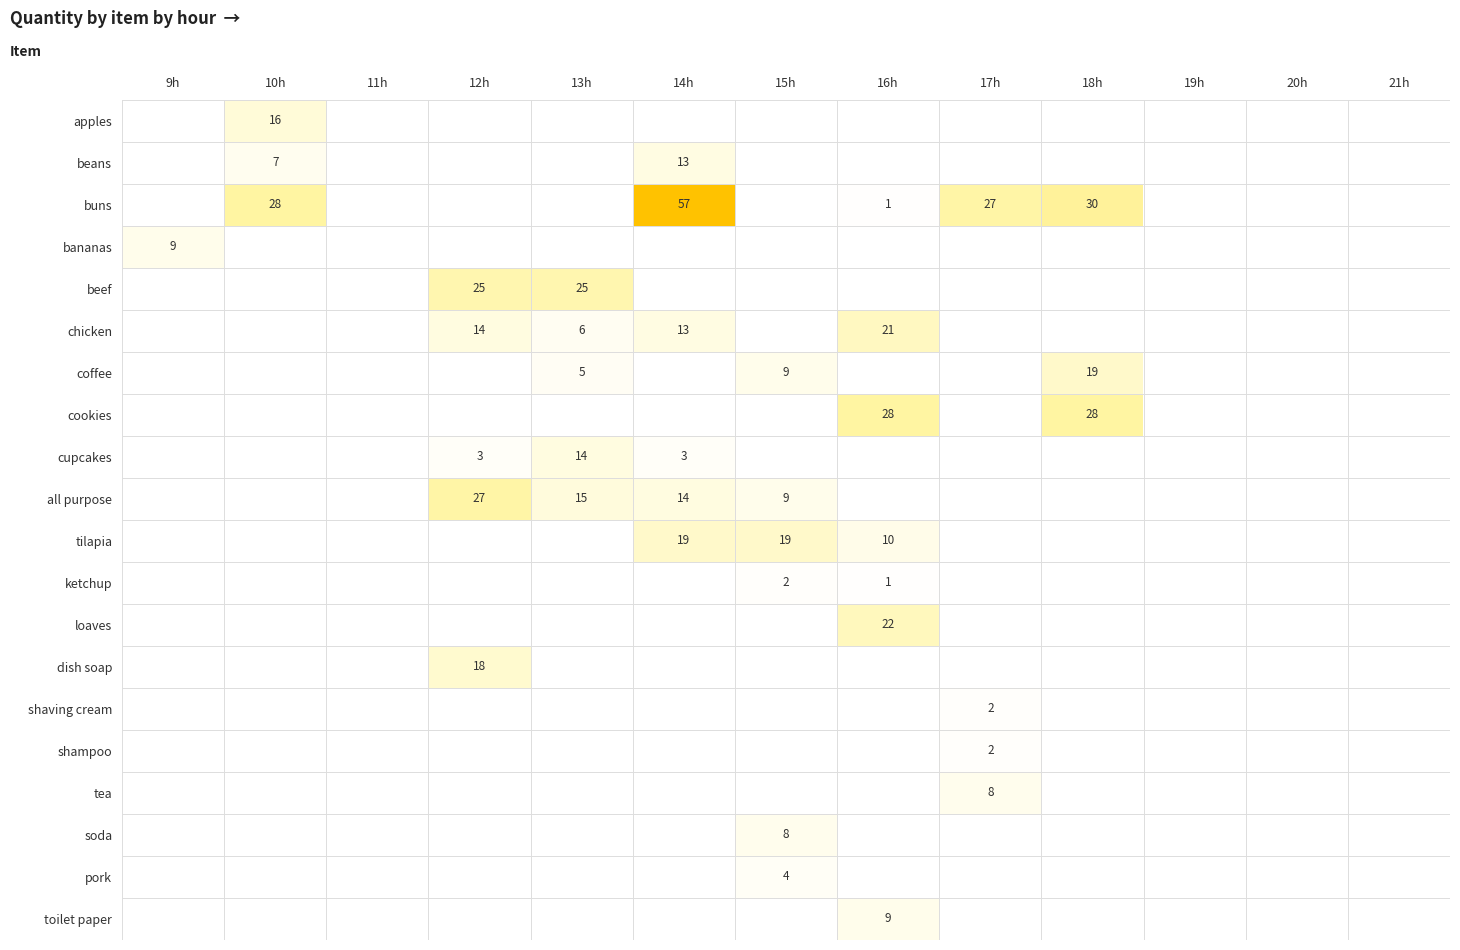

At which category is the sum across all series the highest?

14h